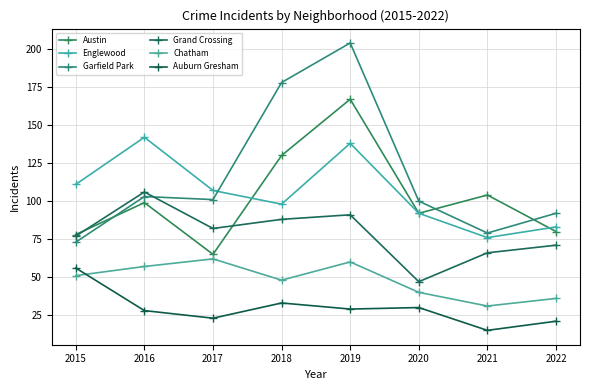

Reading left to right, transcribe all the data shown in this chart.

Austin: 2015=78	2016=99	2017=65	2018=130	2019=167	2020=92	2021=104	2022=80
Englewood: 2015=111	2016=142	2017=107	2018=98	2019=138	2020=92	2021=76	2022=83
Garfield Park: 2015=73	2016=103	2017=101	2018=178	2019=204	2020=100	2021=79	2022=92
Grand Crossing: 2015=77	2016=106	2017=82	2018=88	2019=91	2020=47	2021=66	2022=71
Chatham: 2015=51	2016=57	2017=62	2018=48	2019=60	2020=40	2021=31	2022=36
Auburn Gresham: 2015=56	2016=28	2017=23	2018=33	2019=29	2020=30	2021=15	2022=21